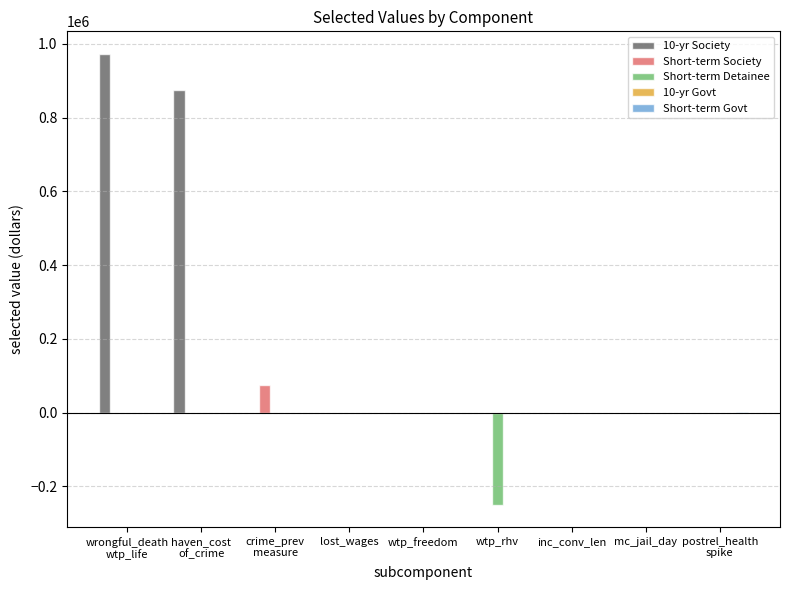

What is the sum of all Short-term Society values?

75000.0